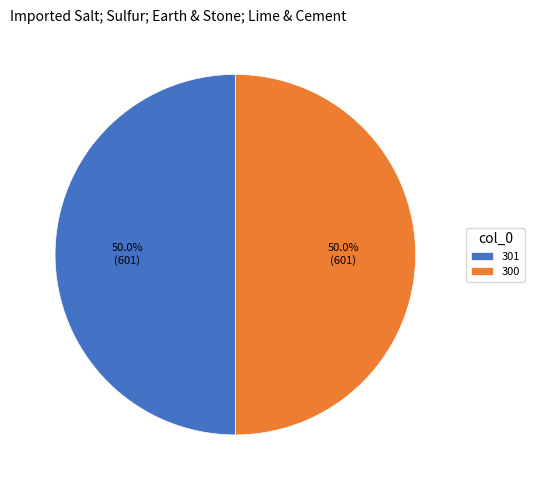

What is the ratio of the value at 301 to the value at 300?

1.0